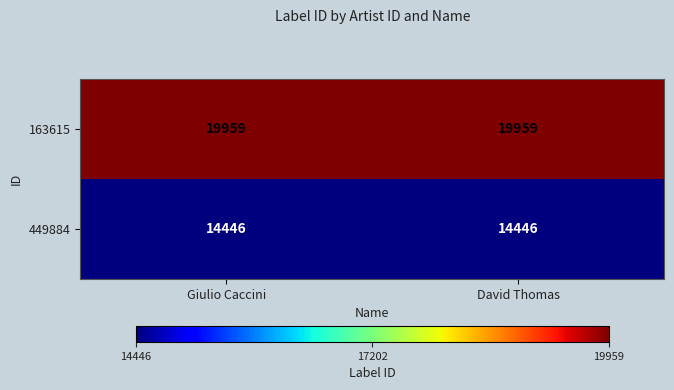

What is the minimum value shown in the chart?

14446